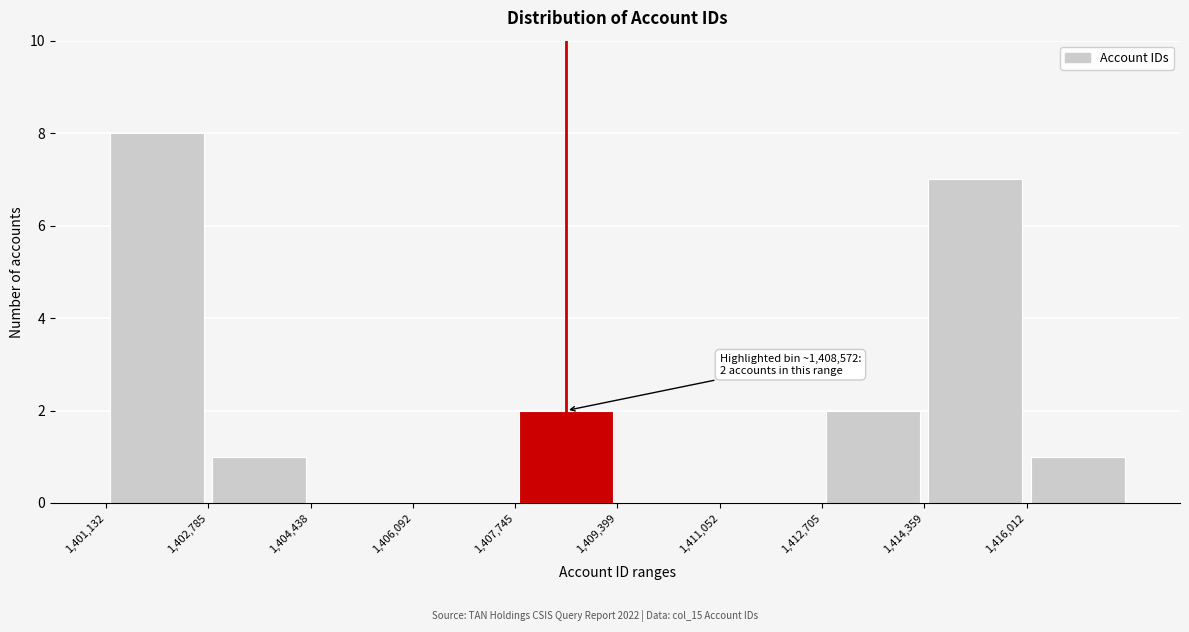

Which range on the x-axis has the tallest bar?

1401200 to 1402800